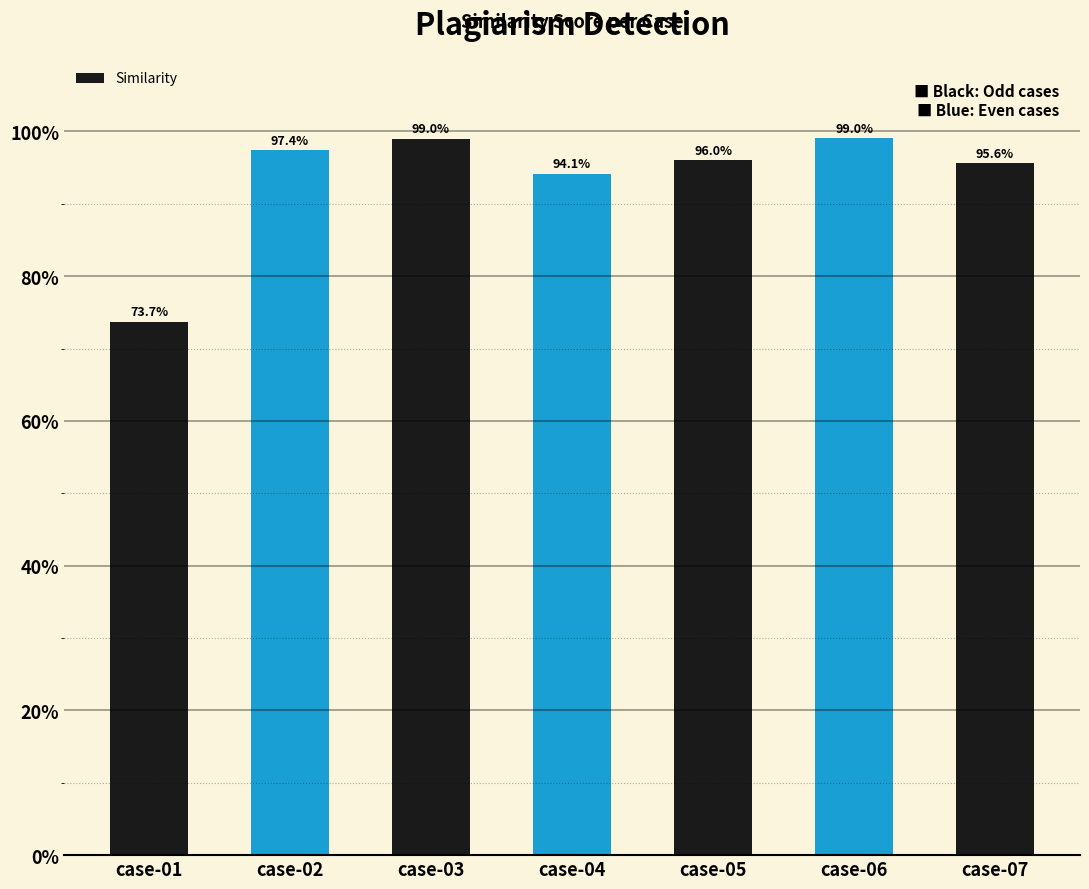

Reading left to right, transcribe all the data shown in this chart.

0.7	1.0	1.0	0.9	1.0	1.0	1.0